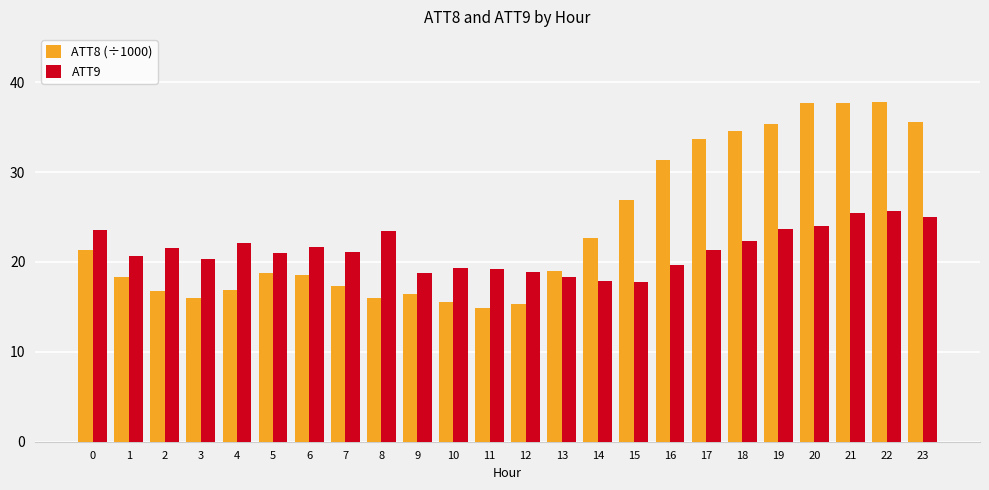

Which series has the largest total across all categories?

ATT8 (÷1000)